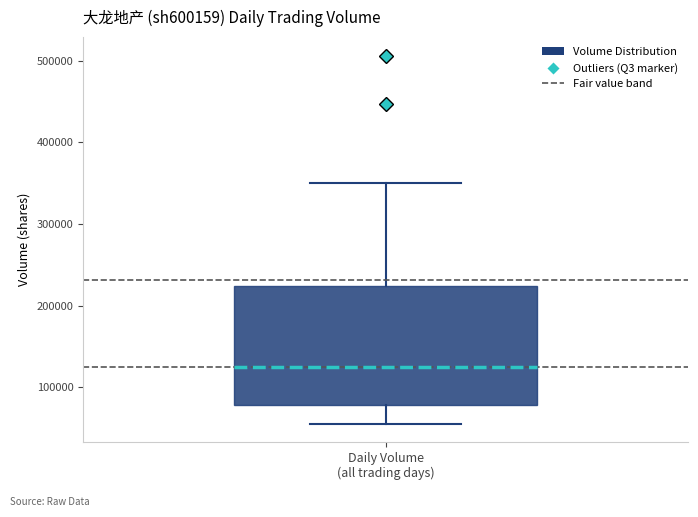

Transcribe this box plot: give where the median line is, the range the box spans, and where the two whiskers end, as read against the y-axis. The values are not printed on the chart, so give them approximately, as read against the axis.

median 130000, box 80000 to 220000, whiskers 60000 to 350000